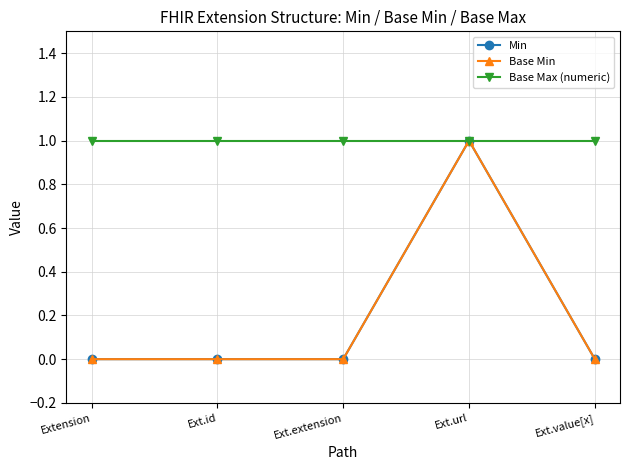

What position from the left is Ext.extension?

3